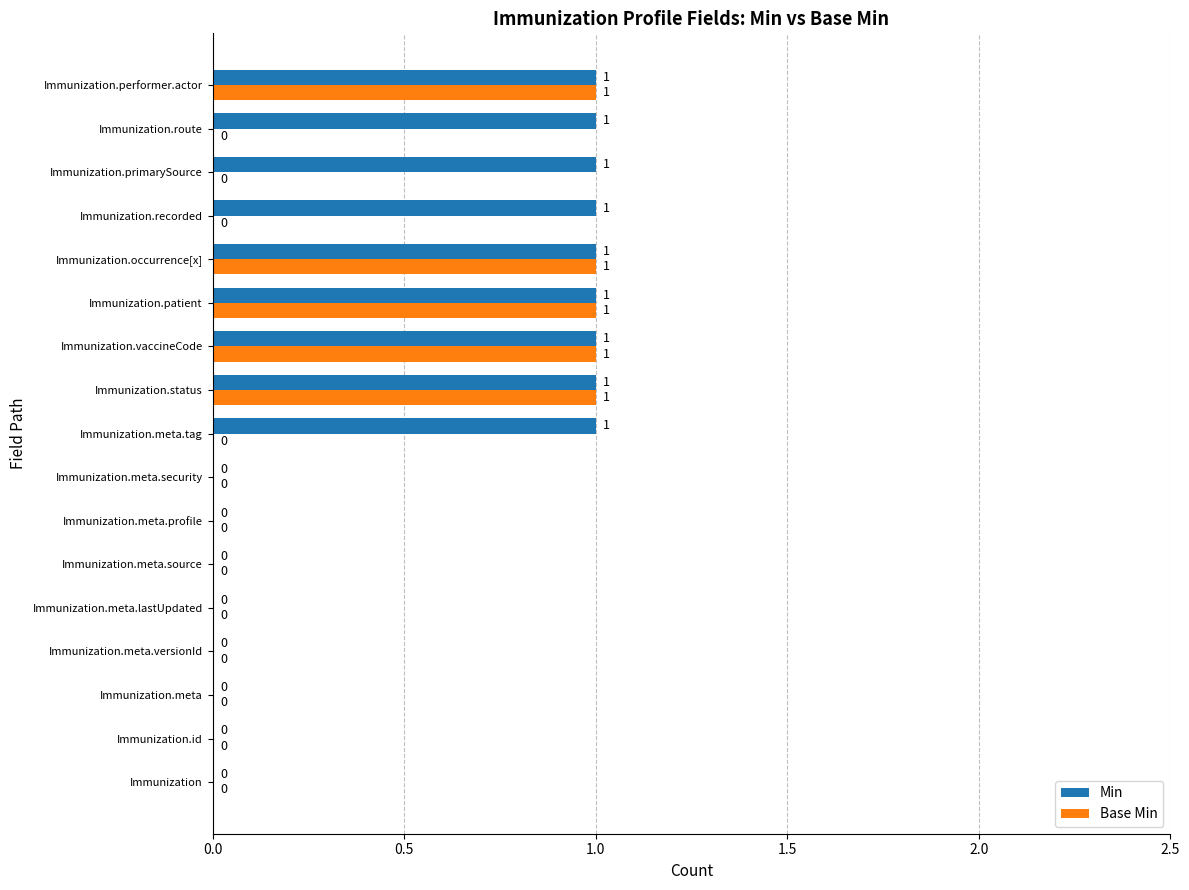

What is the sum of all Base Min values?

5